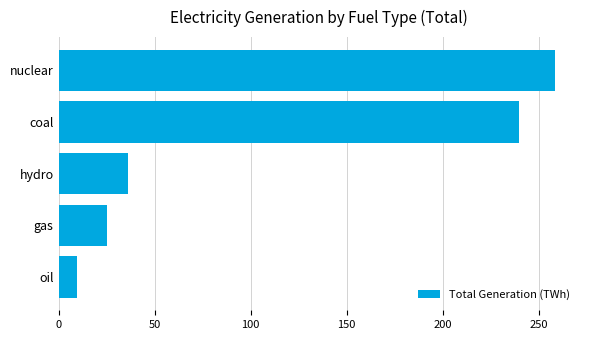

What is the change in value from gas to coal?

+214.7